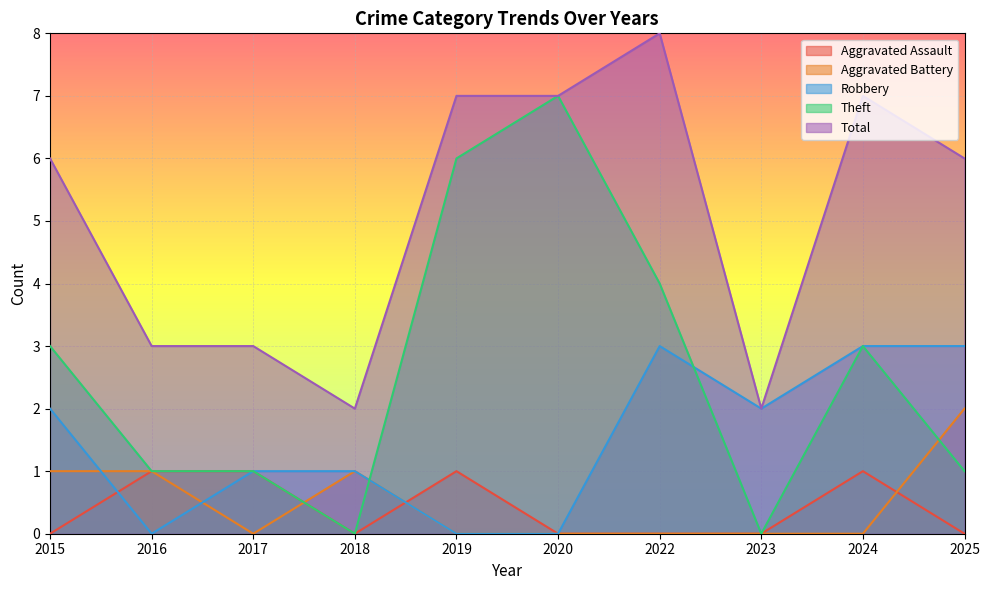

Rank the series at 2024 from lowest to highest value.

Aggravated Battery, Aggravated Assault, Robbery, Theft, Total